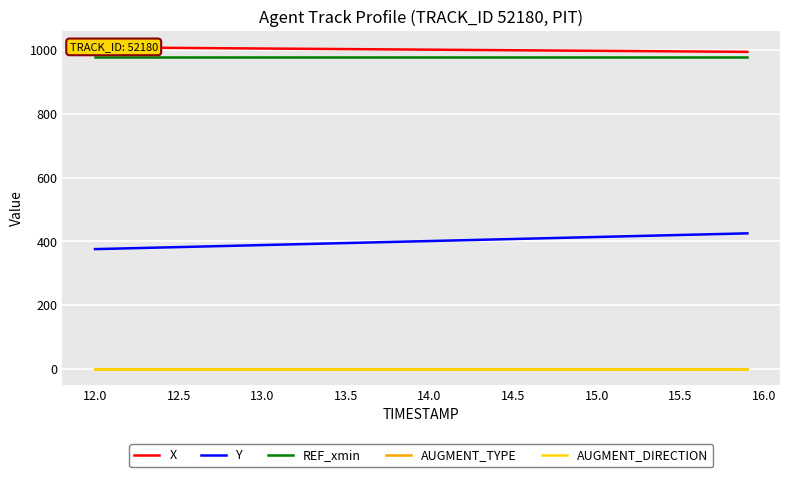

Which series has the largest range (max minus min)?

Y